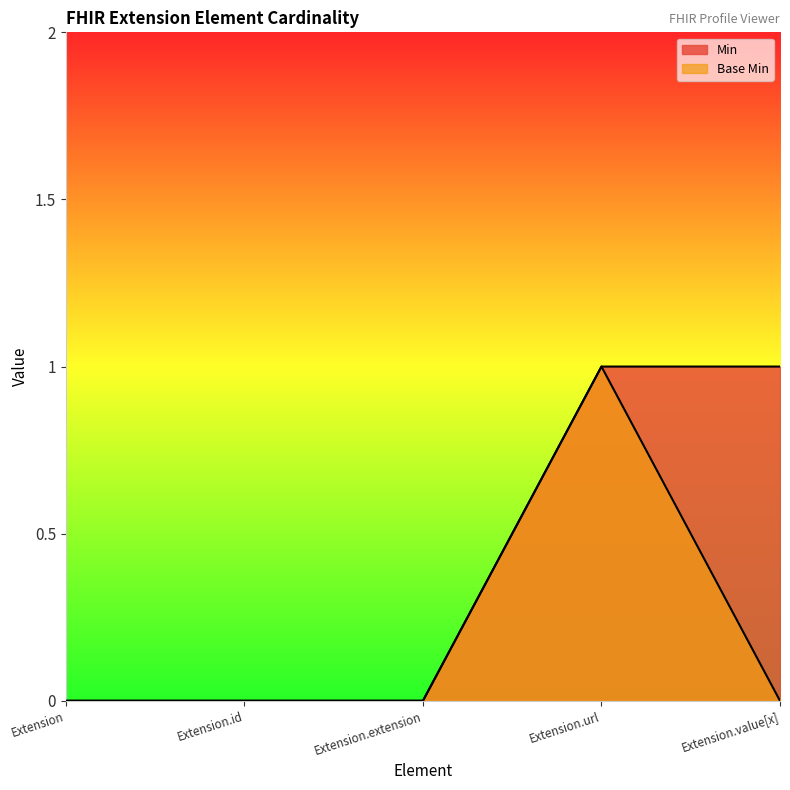

True or false: Min and Base Min intersect in this chart.

False